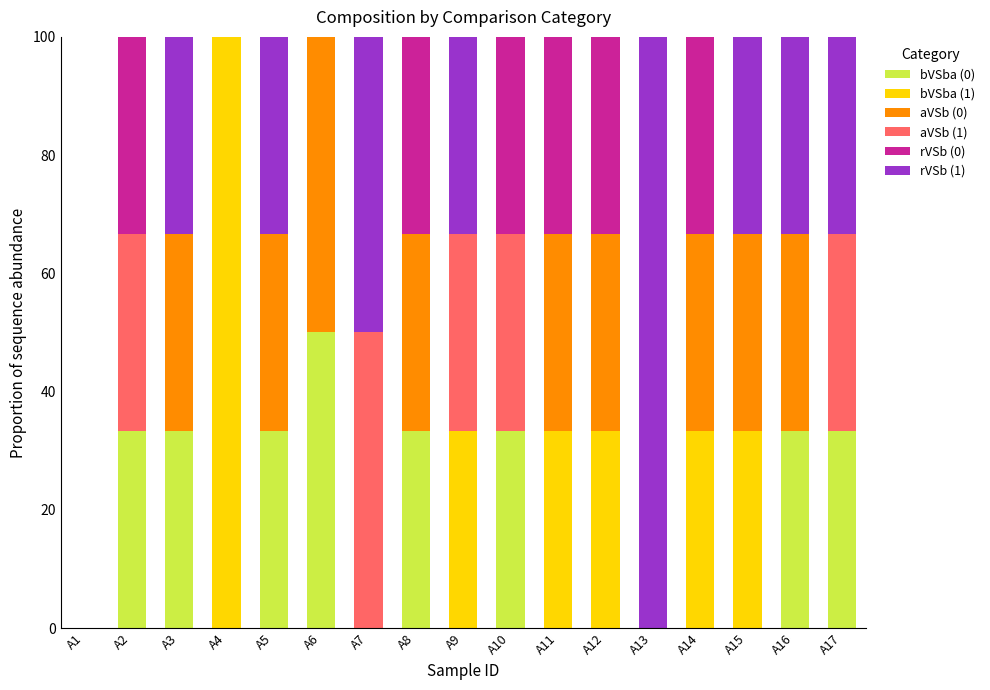

What are all the series names shown in the legend?

bVSba (0), bVSba (1), aVSb (0), aVSb (1), rVSb (0), rVSb (1)